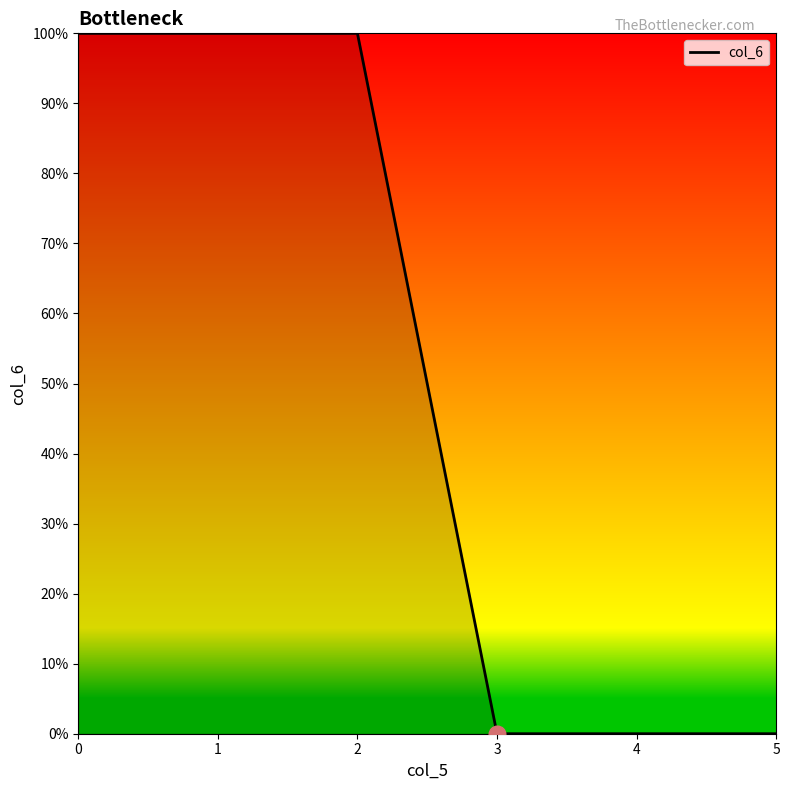

List the labels in order of value, largest first.

0, 1, 2, 3, 4, 5